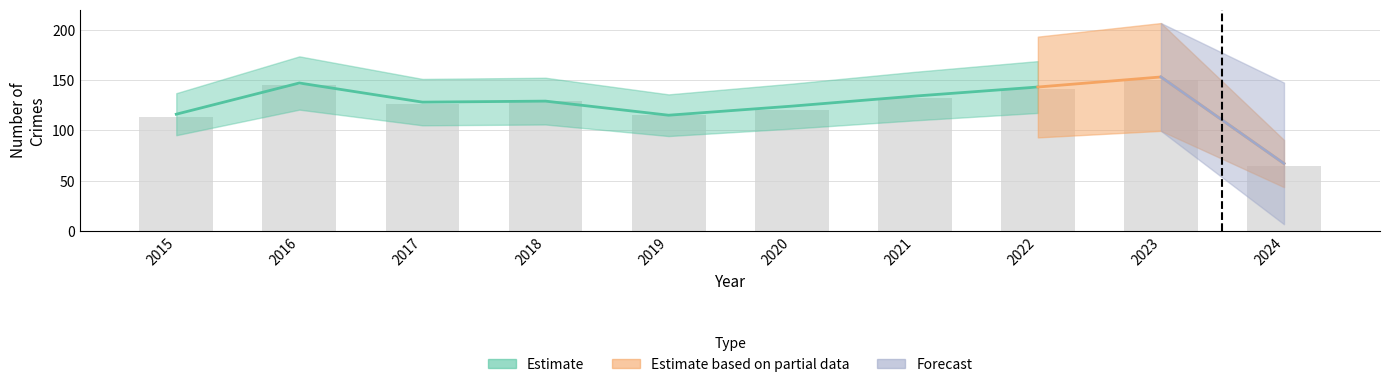

At how many categories does at least one series exceed 148?

1